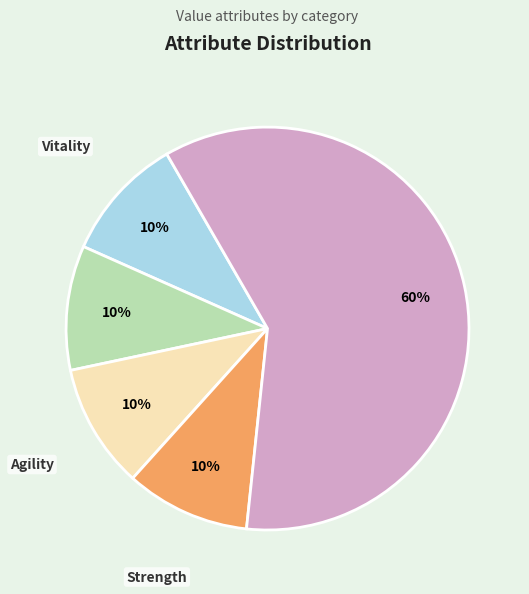

Does any single category account for the majority?

Yes